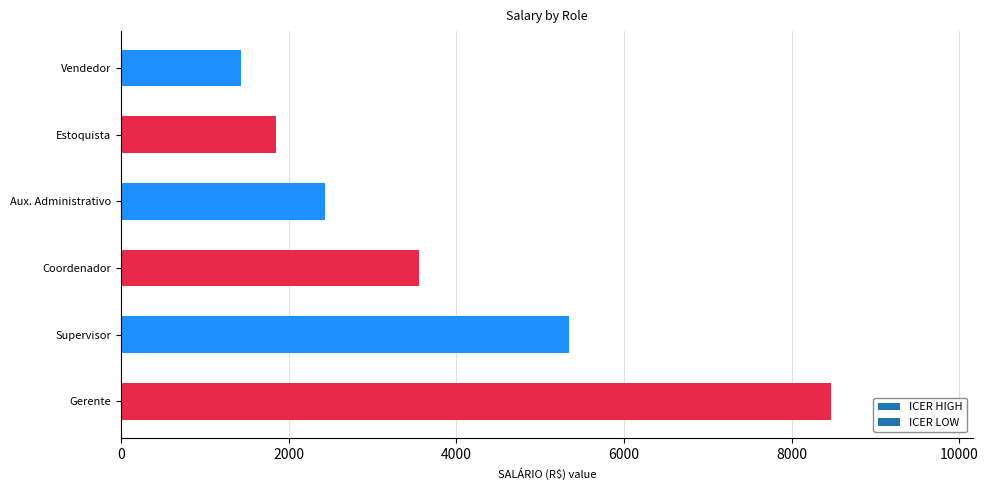

Which category has the lowest value across all series?

Vendedor